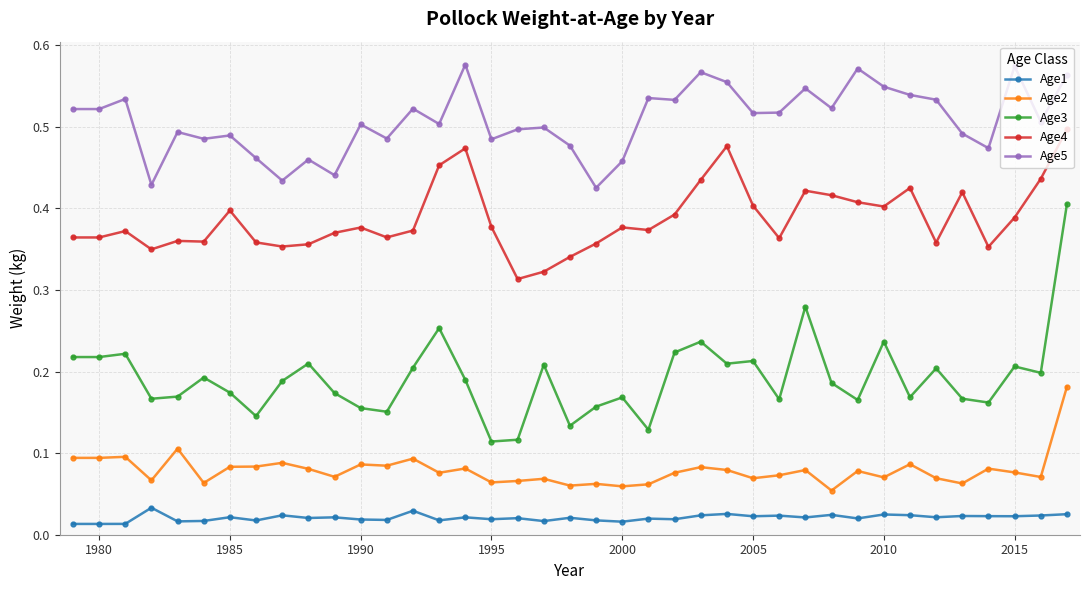

Count the Age1 values in the range 0 to 1.

39